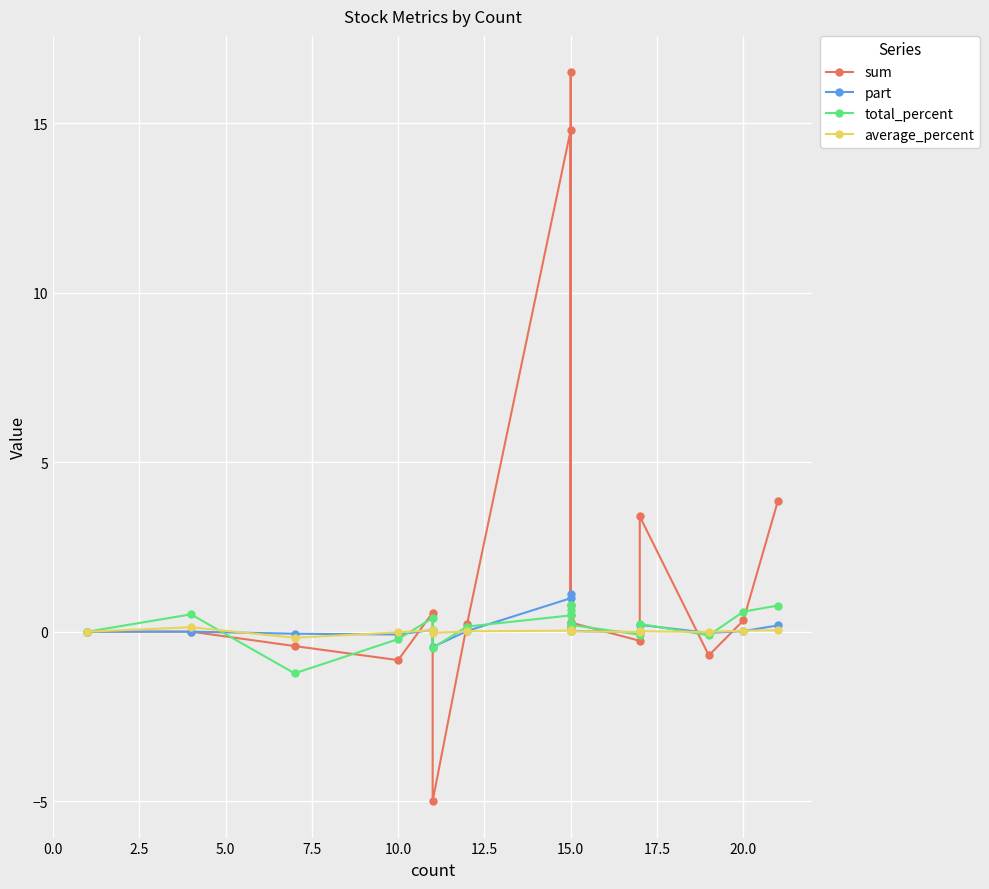

How many times do sum and total_percent cross each other?

11